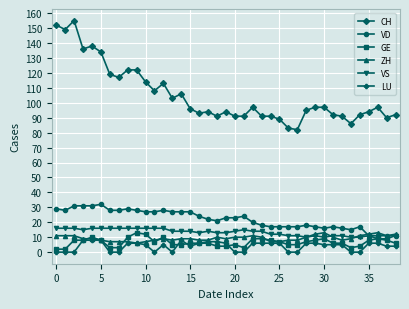

What is the value of the VD point at the 5th from the left?

31